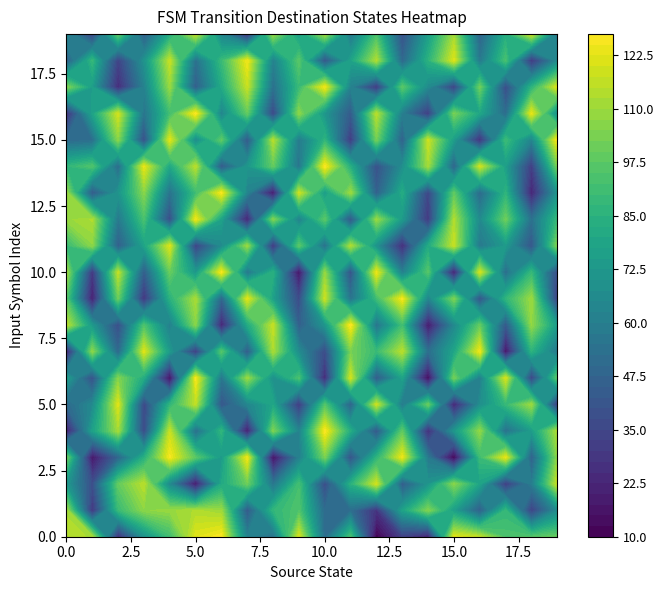

What is the sum of all 12 values?

1568